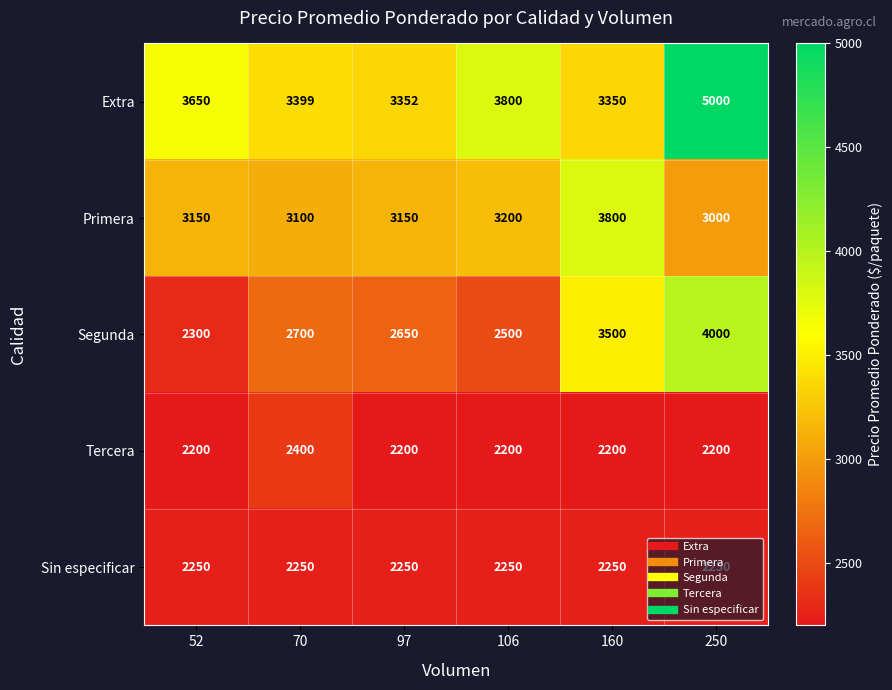

Rank the series at 70 from highest to lowest value.

Extra, Primera, Segunda, Tercera, Sin especificar